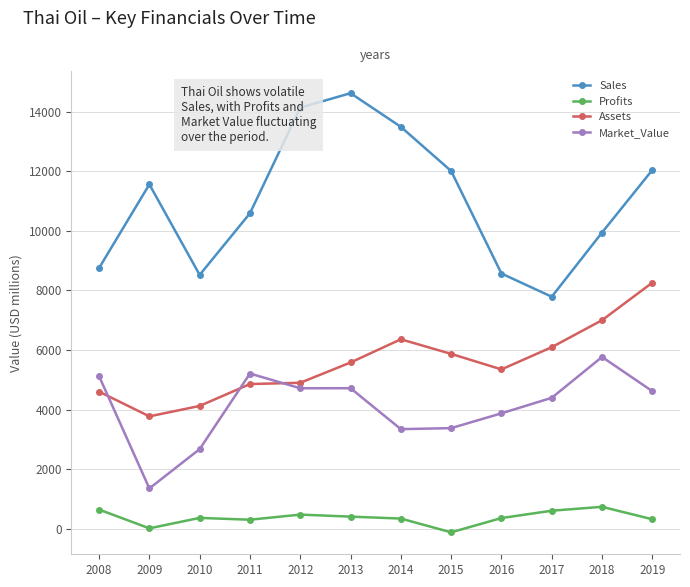

At how many categories does at least one series exceed 10992?

6